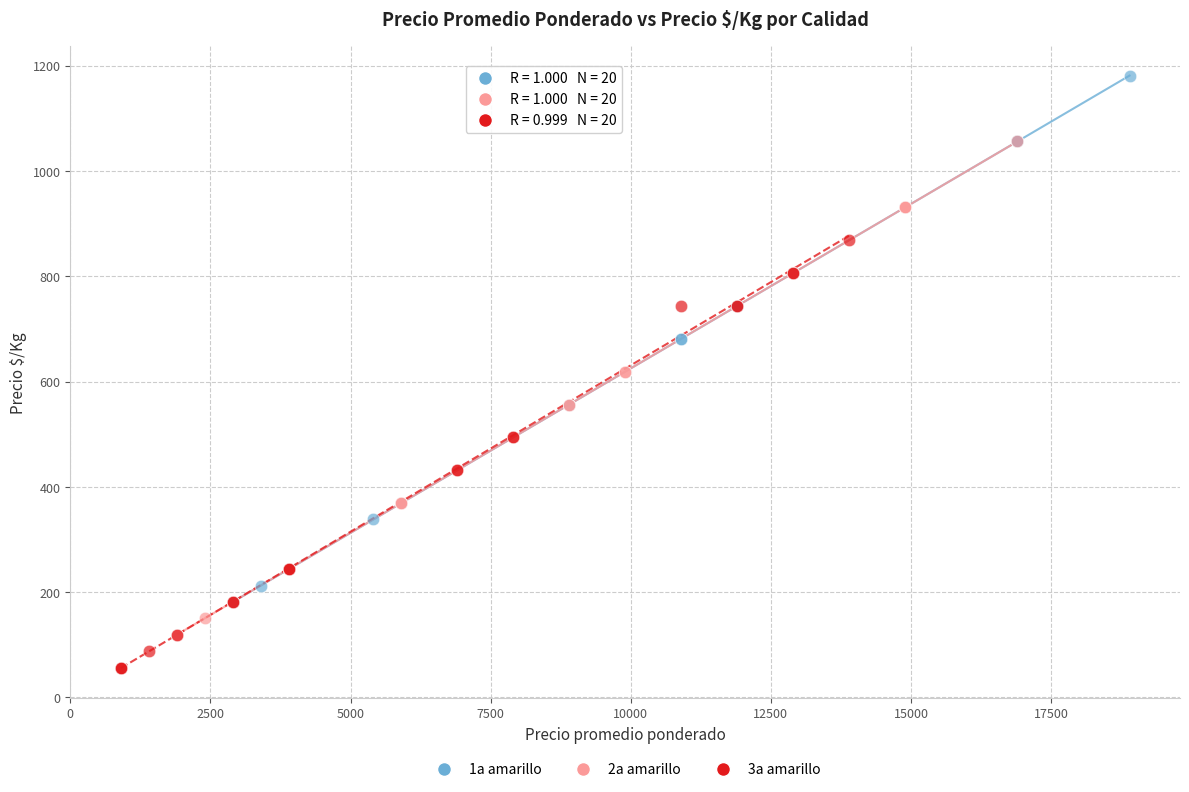

Which series contains the highest Y value?

1a amarillo